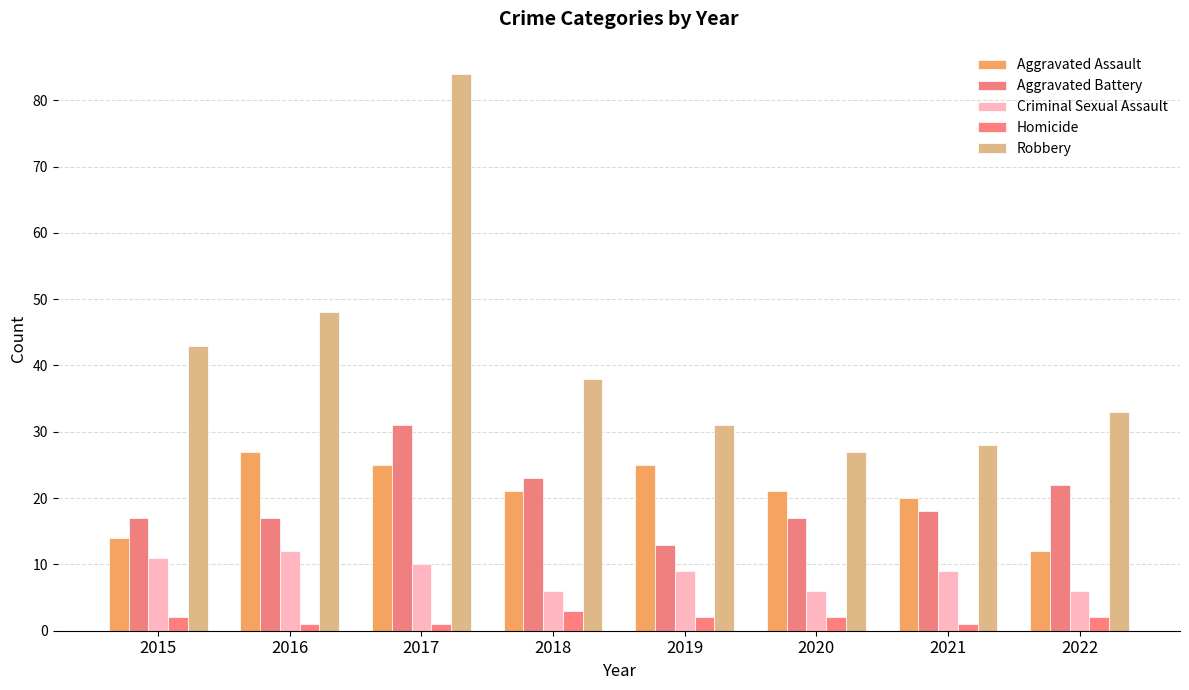

Reading left to right, transcribe all the data shown in this chart.

Aggravated Assault: 14	27	25	21	25	21	20	12
Aggravated Battery: 17	17	31	23	13	17	18	22
Criminal Sexual Assault: 11	12	10	6	9	6	9	6
Homicide: 2	1	1	3	2	2	1	2
Robbery: 43	48	84	38	31	27	28	33